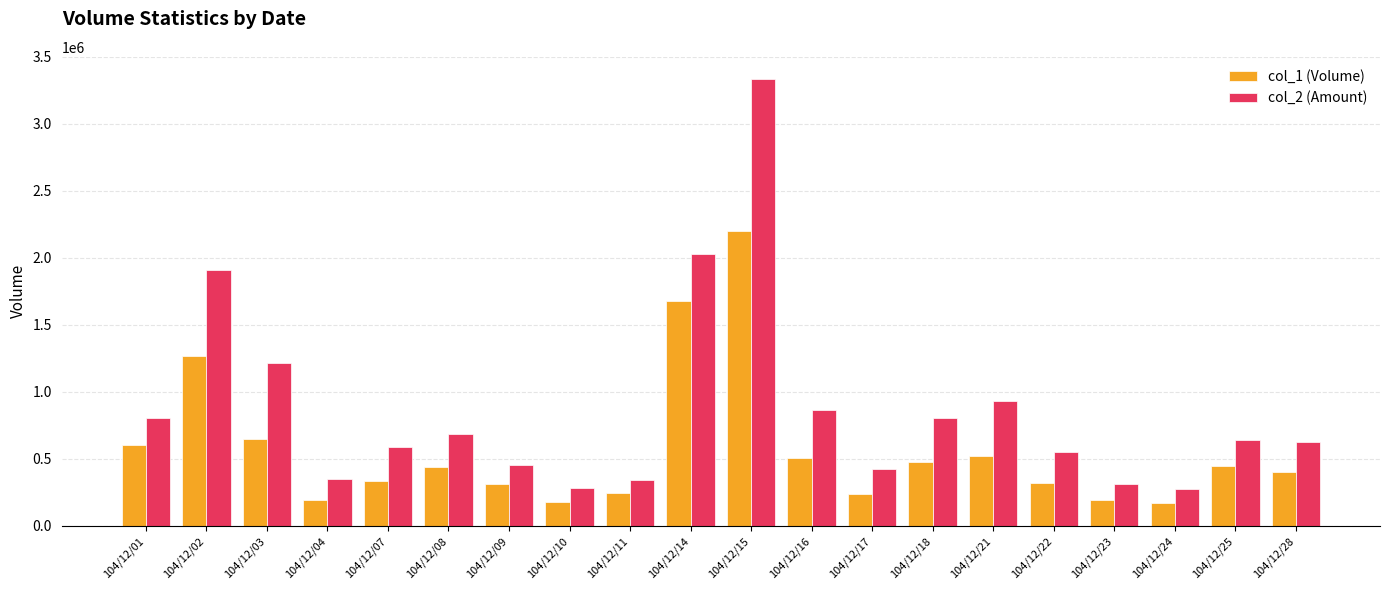

The value of col_1 (Volume) at 104/12/17 is 242000. True or false?

True